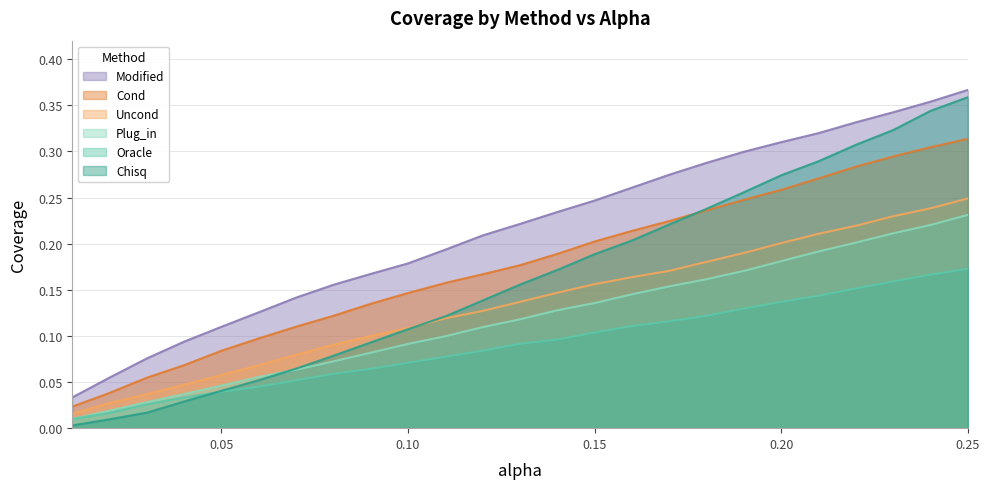

How many series are shown in this chart?

6